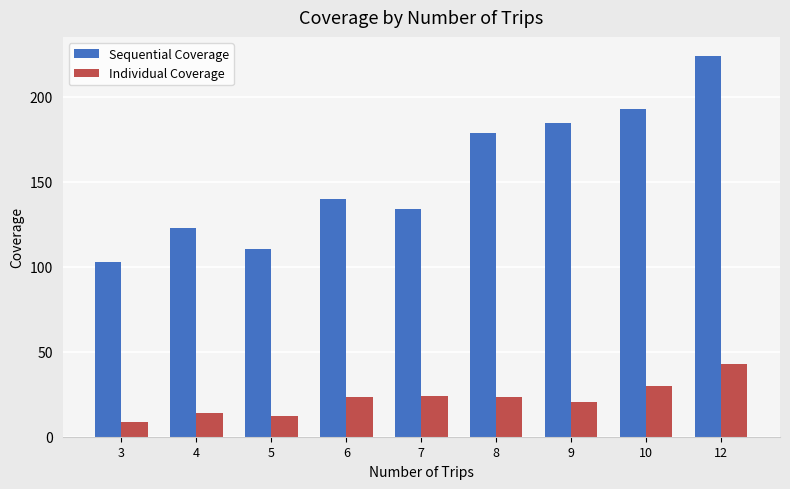

What is the sum of all Individual Coverage values?

199.3